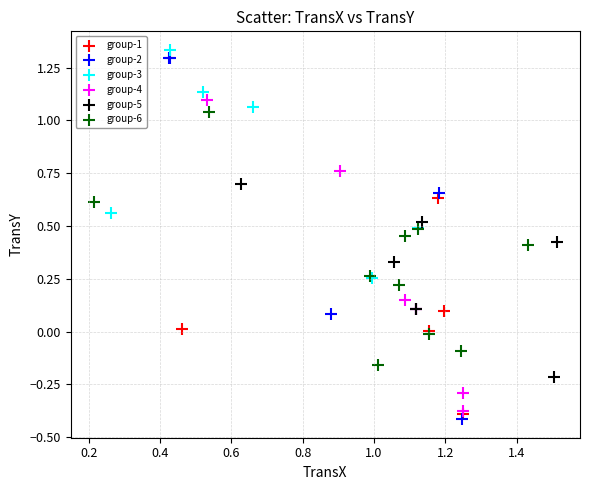

Which series contains the lowest Y value?

group-2